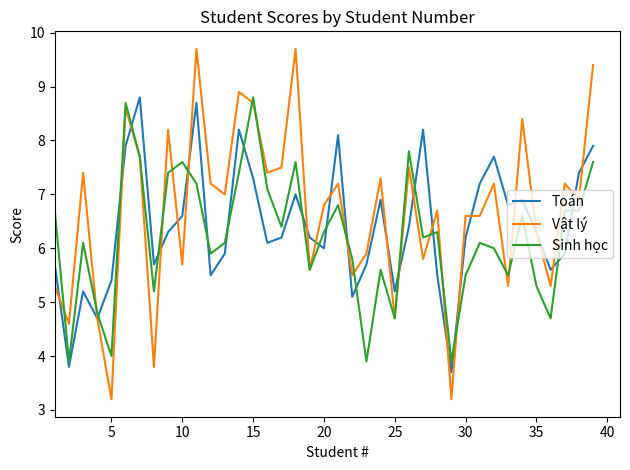

Rank the series by their average value, from highest to lowest.

Vật lý, Toán, Sinh học